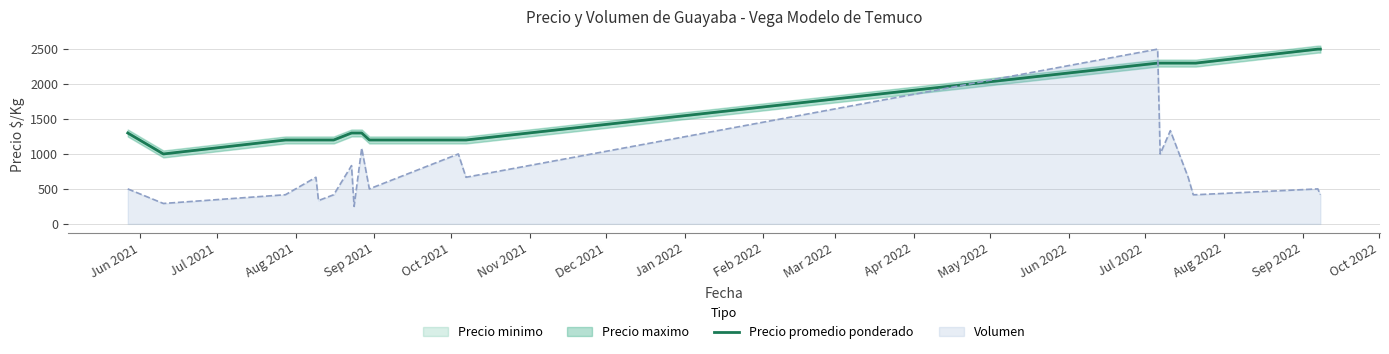

Which series ends up on top after the final intersection of Volumen and Precio promedio ponderado?

Precio promedio ponderado